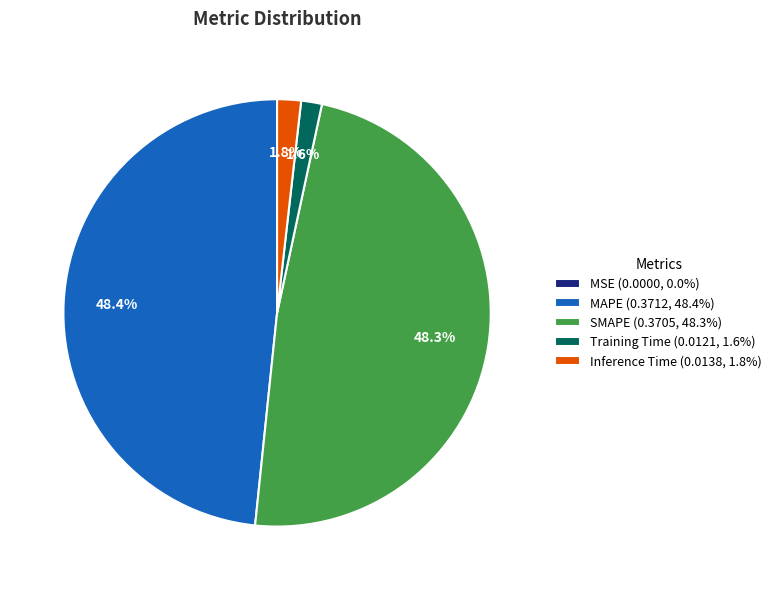

What portion of the pie excludes SMAPE?

51.7%